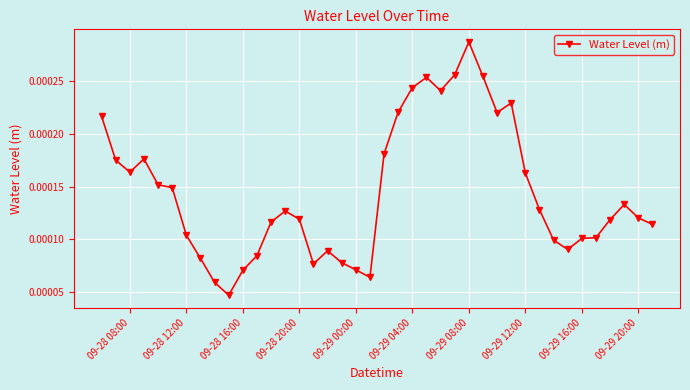

True or false: there are more than 1 points higher than both neighbors.

True